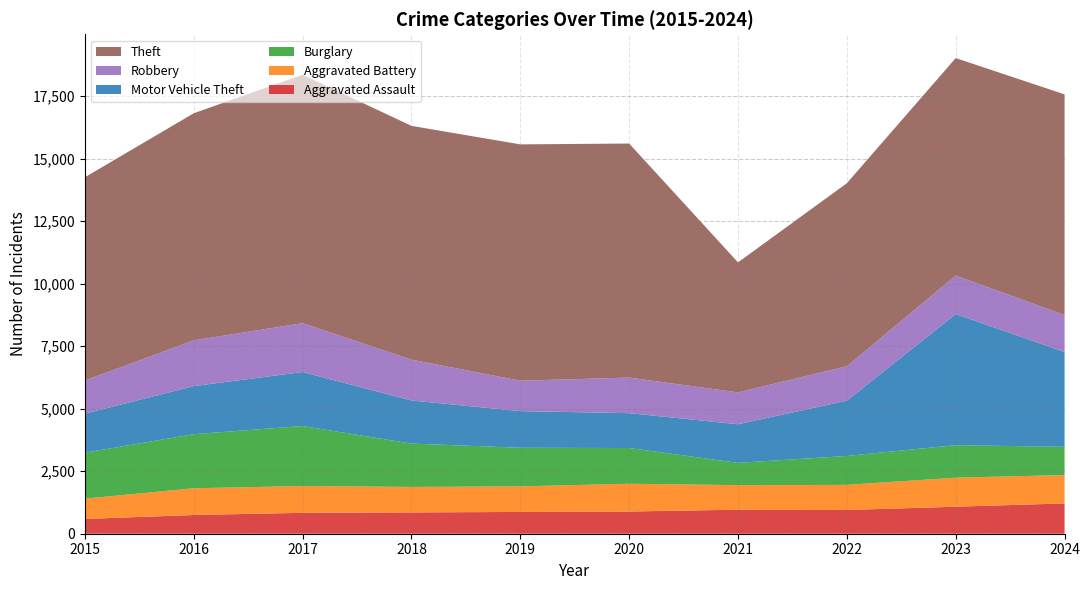

Reading right to left, extract all data points from this chart.

Aggravated Assault: 1212	1081	950	962	888	871	853	836	749	591
Aggravated Battery: 1135	1162	1004	982	1111	1023	1019	1073	1070	813
Burglary: 1128	1300	1158	891	1430	1545	1735	2400	2163	1837
Motor Vehicle Theft: 3796	5243	2211	1545	1394	1466	1724	2160	1924	1562
Robbery: 1478	1542	1378	1274	1424	1217	1633	1954	1831	1326
Theft: 8827	8701	7322	5201	9363	9454	9353	9940	9084	8132